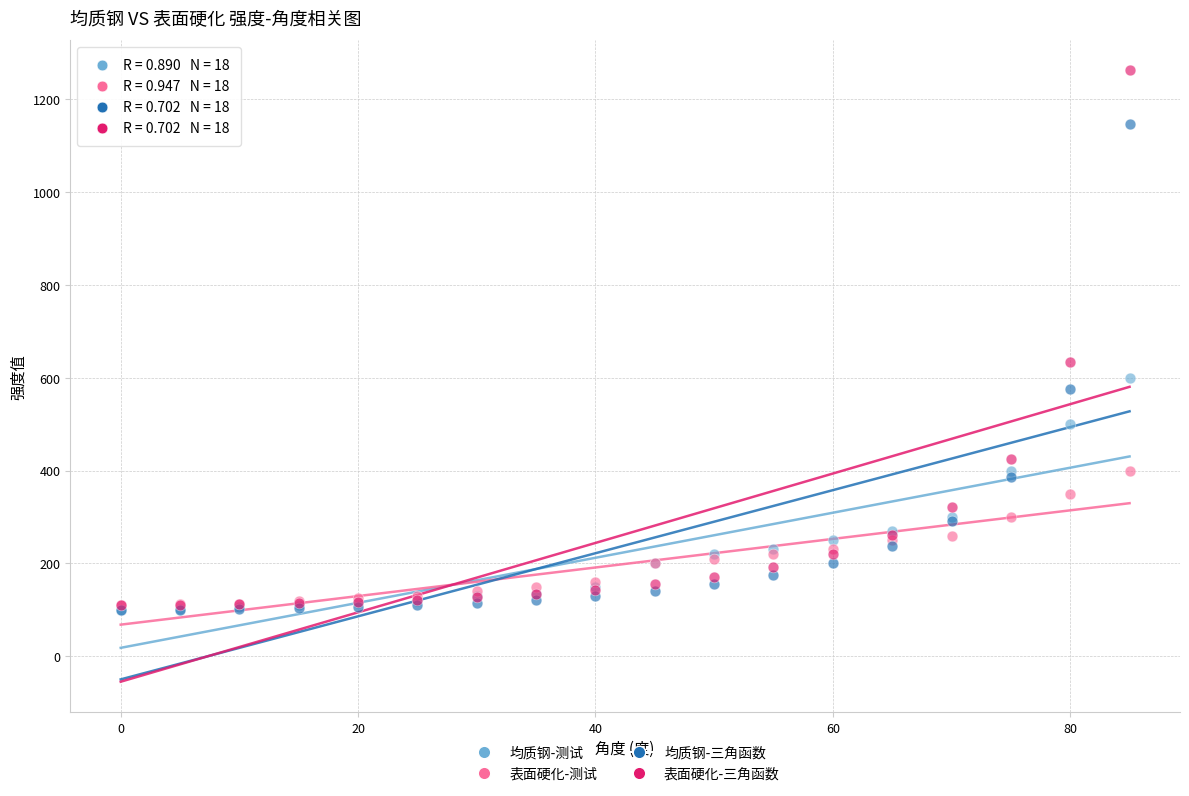

What are all the series names shown in the legend?

均质钢-测试, 表面硬化-测试, 均质钢-三角函数, 表面硬化-三角函数